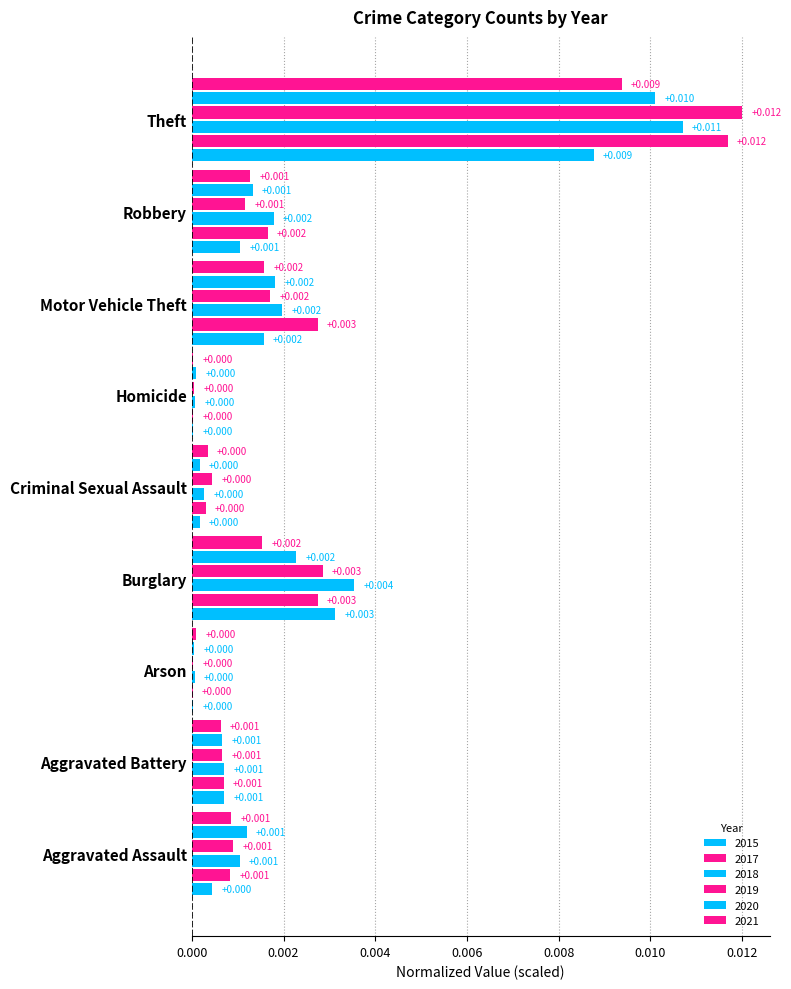

How many categories are shown in the chart?

9